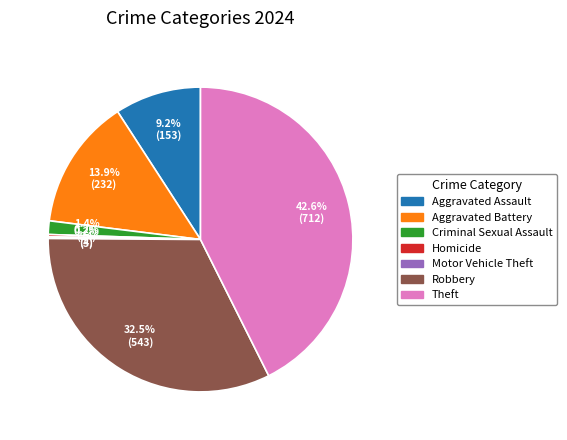

Which has a higher value, Aggravated Assault or Robbery?

Robbery